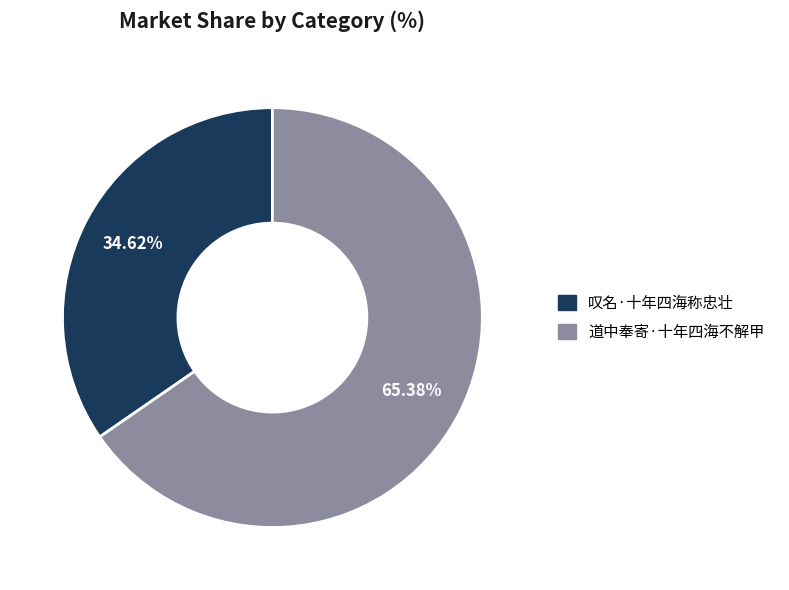

What percentage is NOT represented by 道中奉寄·十年四海不解甲?

34.6%